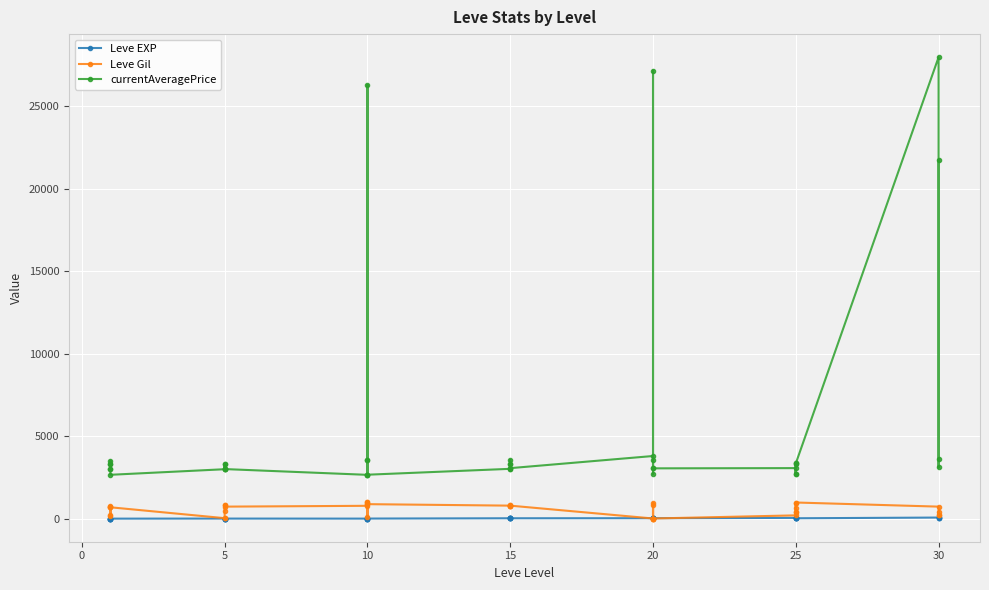

List the series in order of their peak value, highest first.

currentAveragePrice, Leve Gil, Leve EXP